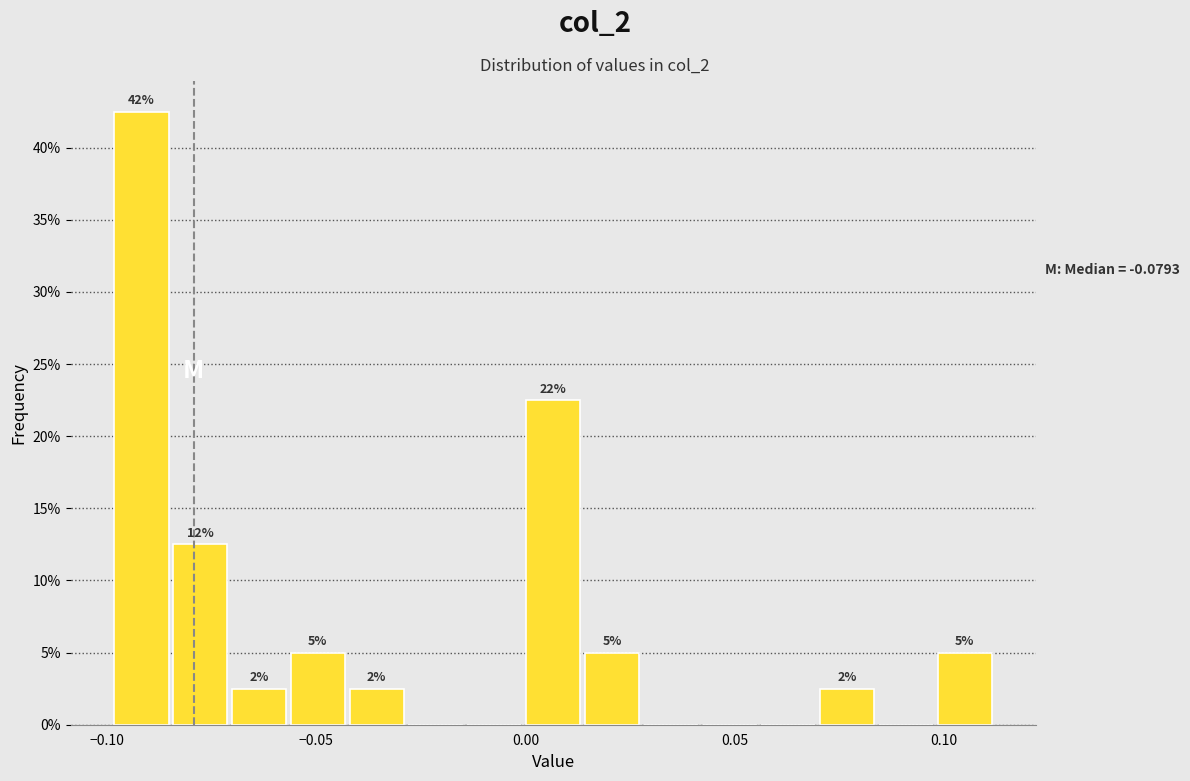

Around what value on the x-axis is the tallest bar? Give the approximate position of its centre, as read against the axis.

-0.090